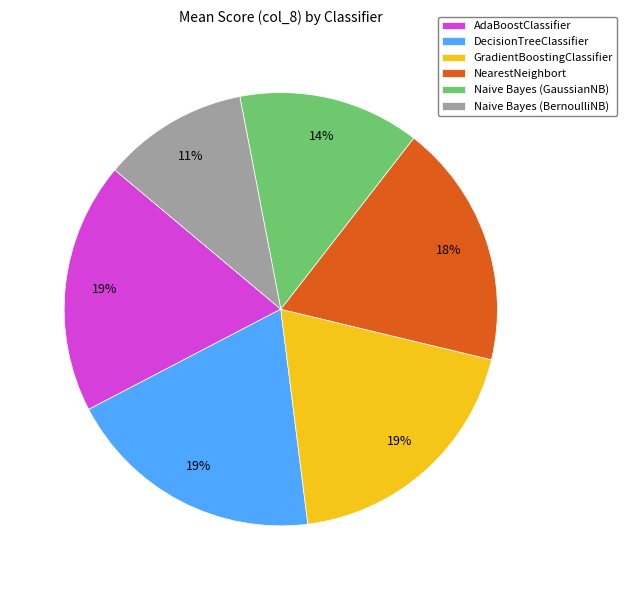

Count the number of slices in the pie.

6